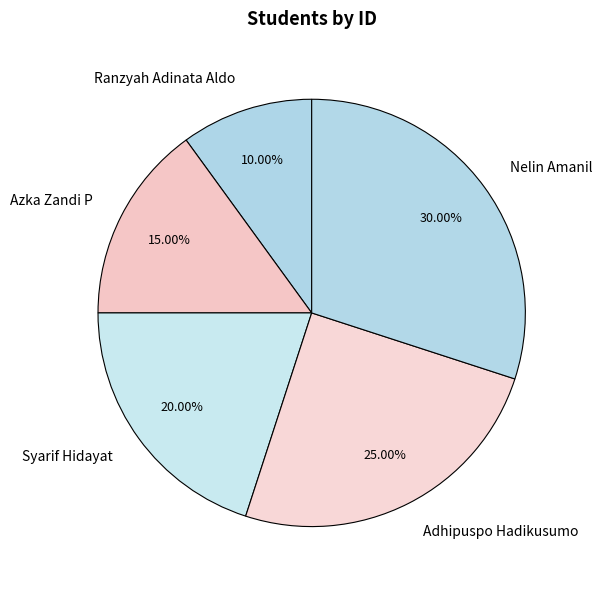

To the nearest percent, what portion does Nelin Amanil represent?

30%